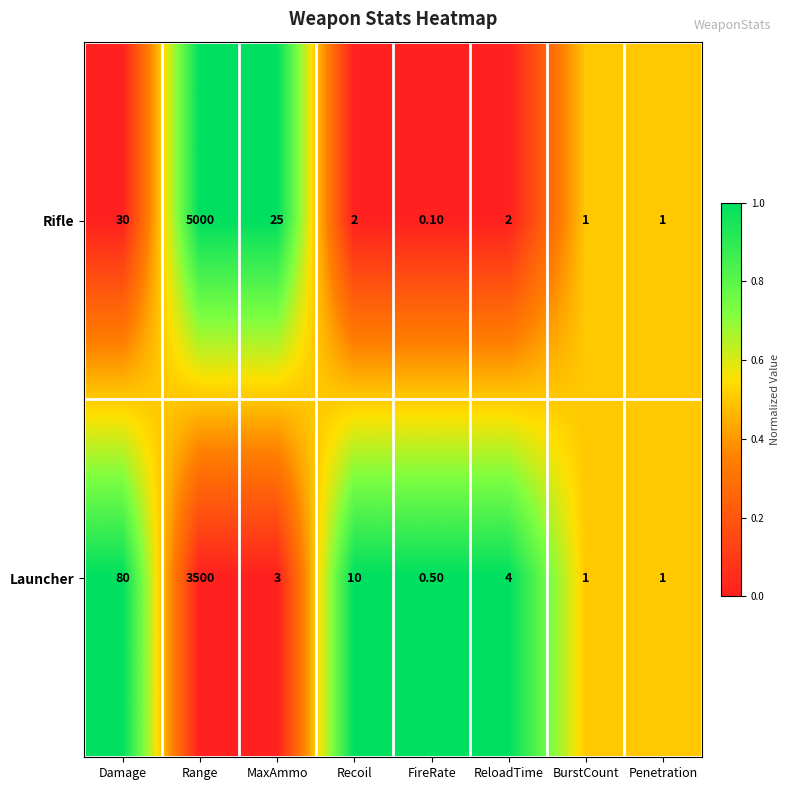

At which category is the sum across all series the highest?

Range